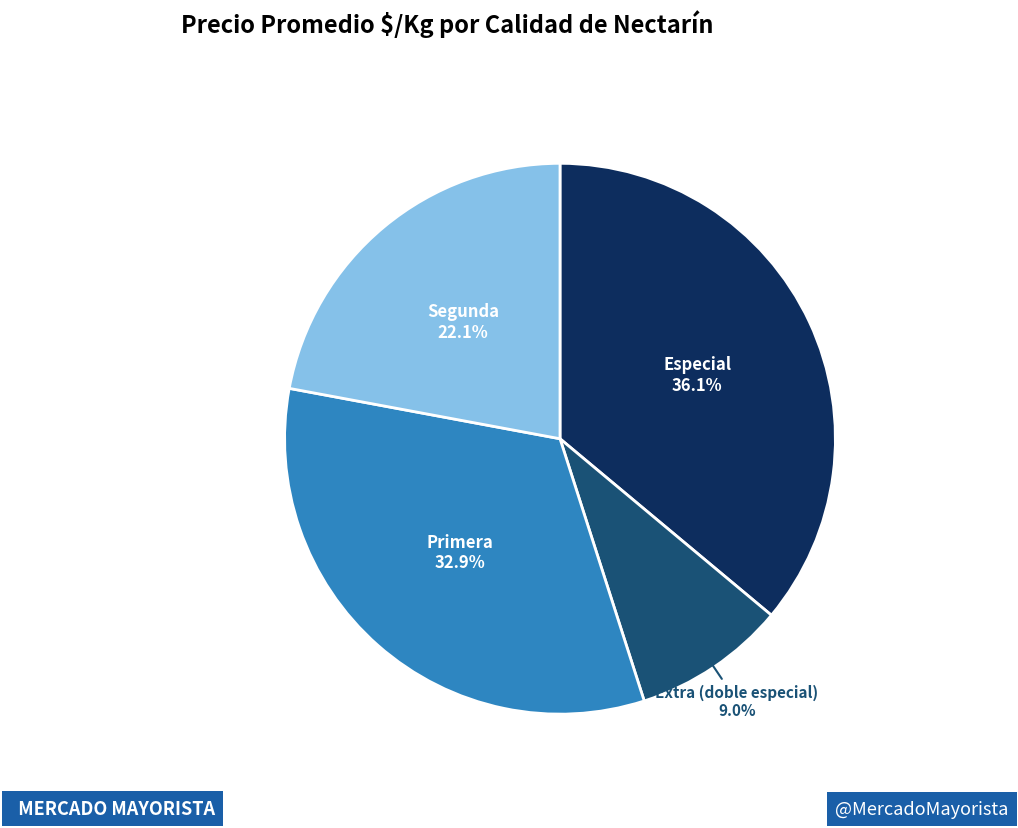

Which slice is the smallest?

Extra (doble especial)